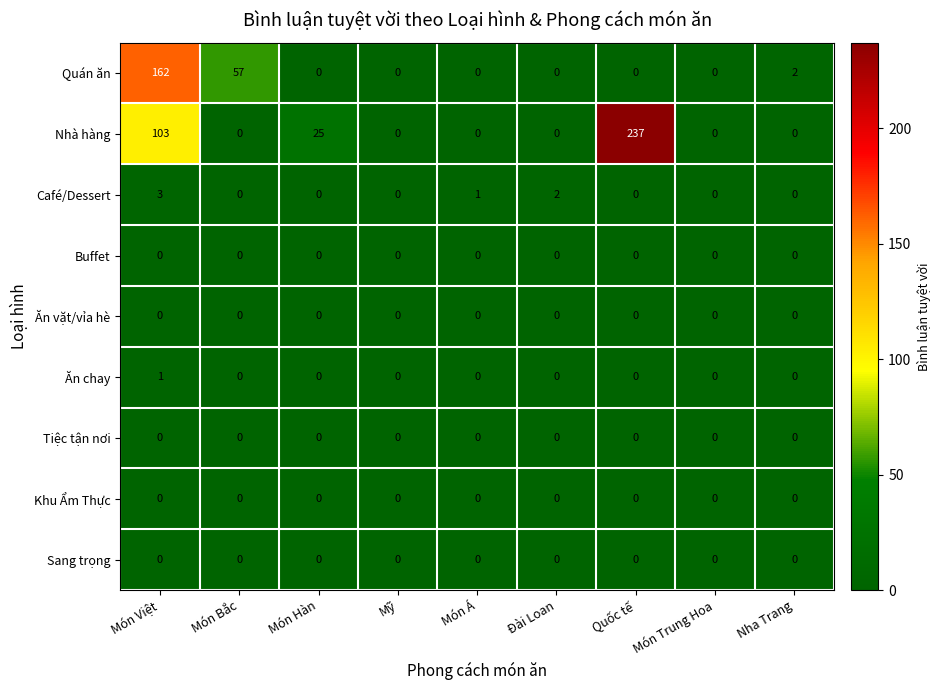

Which series has the largest range (max minus min)?

Nhà hàng